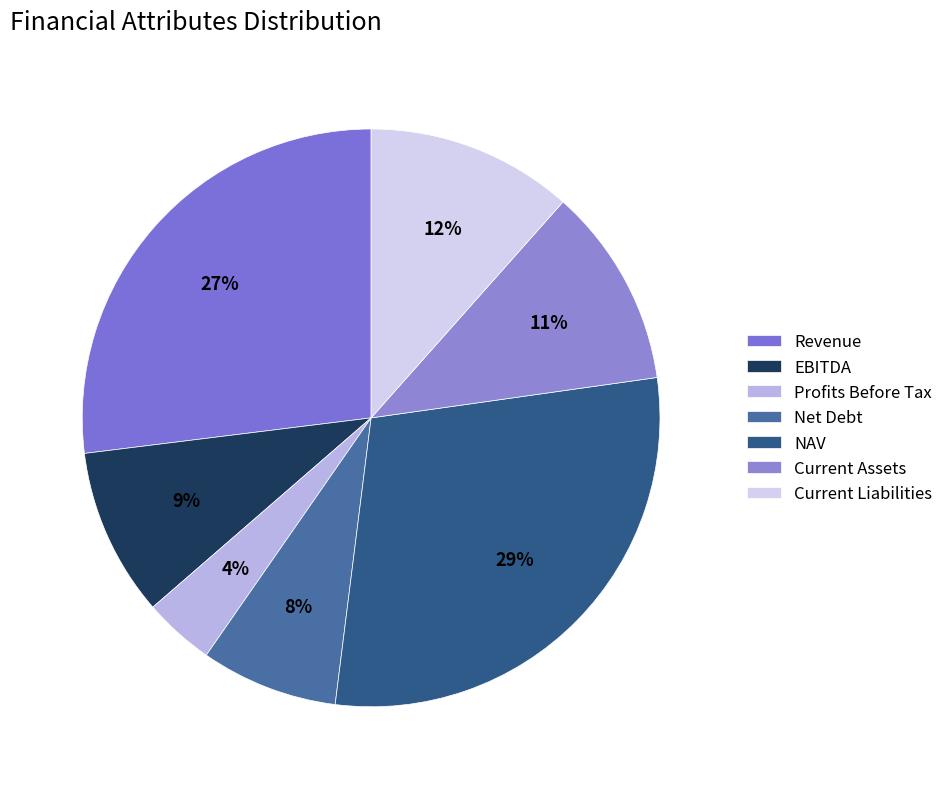

How many segments does this pie chart have?

7